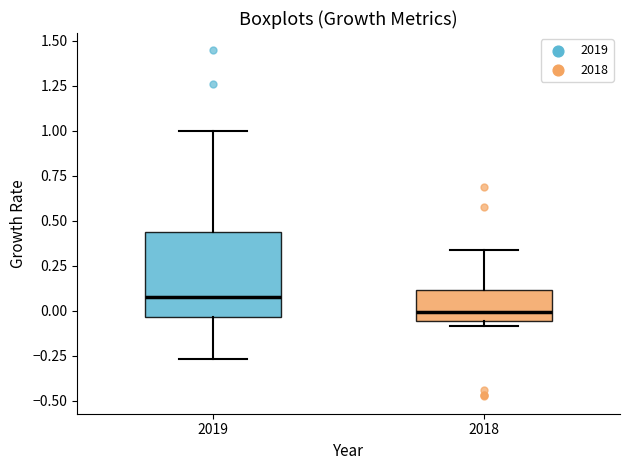

Reading left to right, read every box against the y-axis: the position of its median line, the range the box covers, and the ends of its whiskers. The values are not printed on the chart, so give them approximately, as read against the axis.

2019: median 0.05, box -0.05 to 0.45, whiskers -0.25 to 1.00
2018: median 0.00, box -0.05 to 0.10, whiskers -0.10 to 0.35